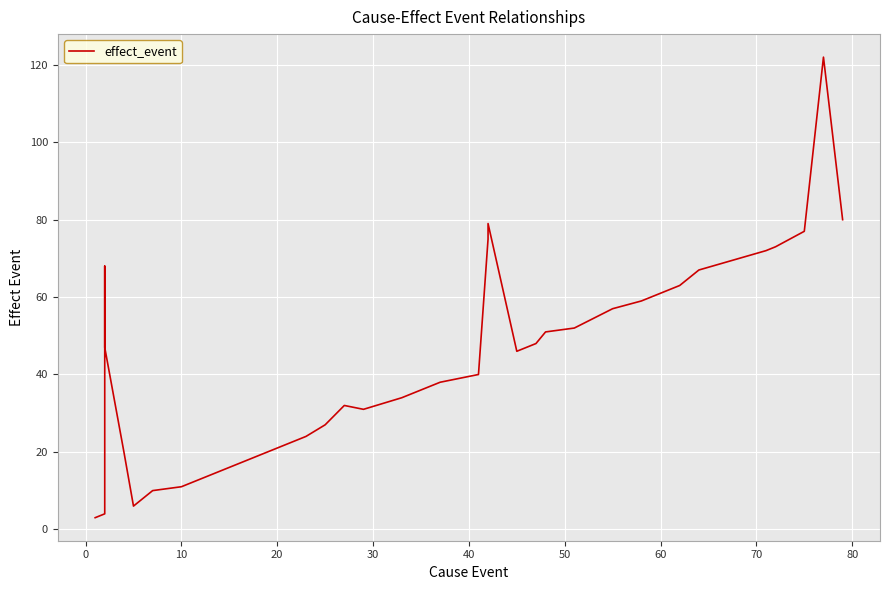

What is the value of the 1st point from the left?

3